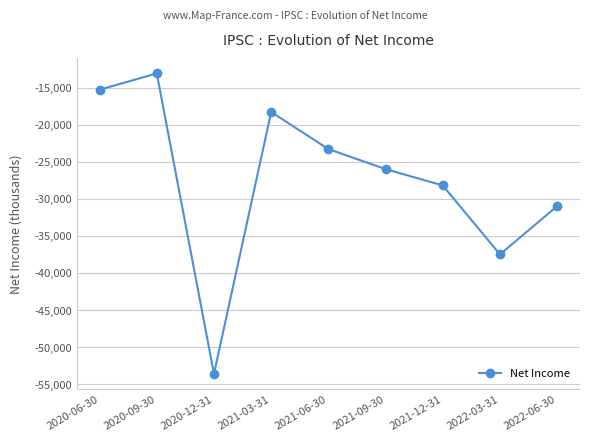

How many lines are shown in the chart?

1